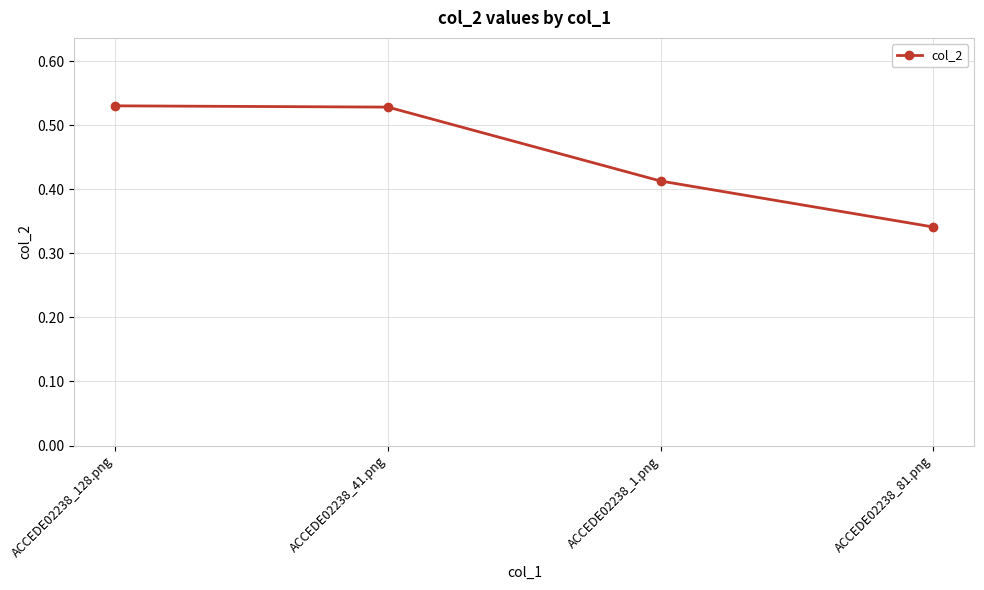

What position from the right is ACCEDE02238_1.png?

2